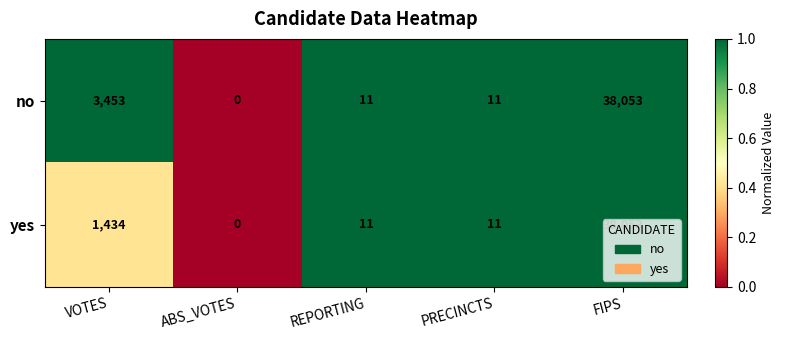

Which label corresponds to the smallest value in the chart?

ABS_VOTES